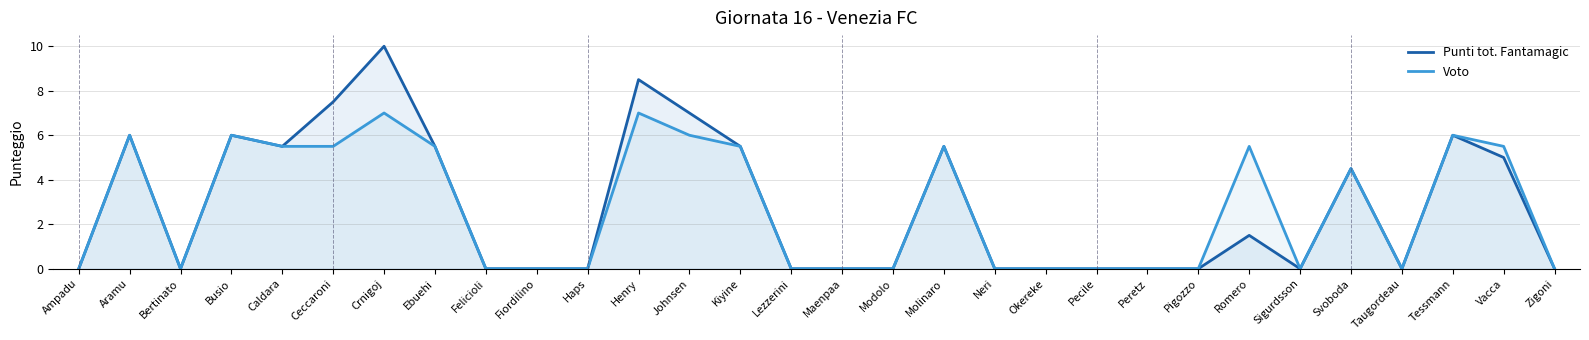

Does the chart display data point markers on the line(s)?

No